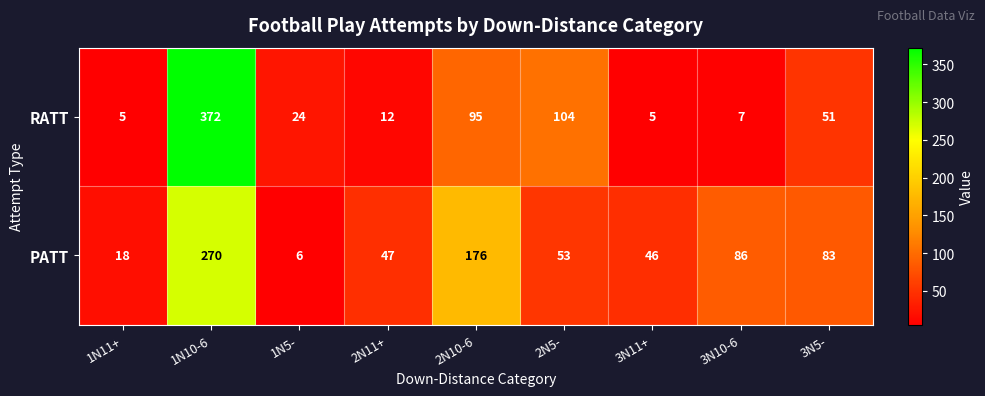

What is the approximate value of RATT at 2N5-, to the nearest 10?

100